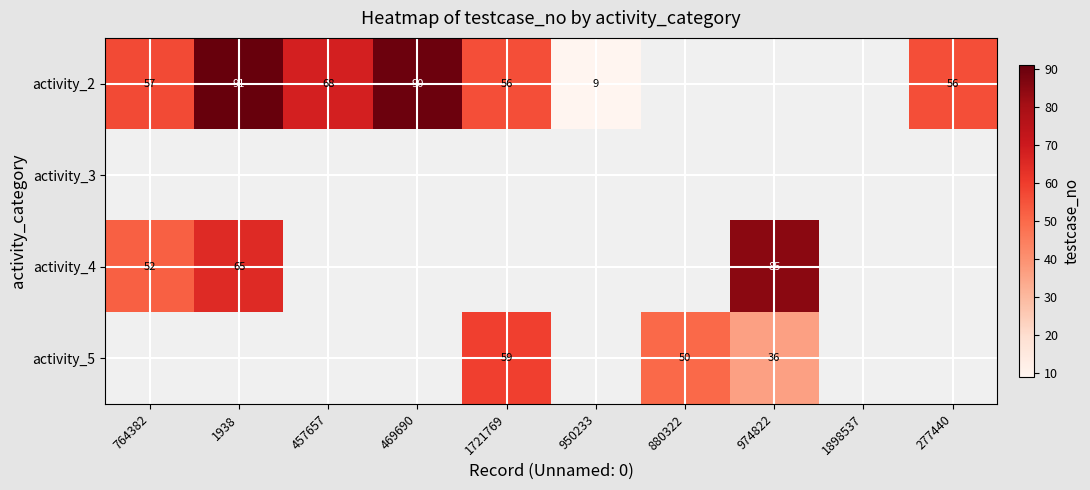

Which has a higher value, 277440 or 457657?

457657